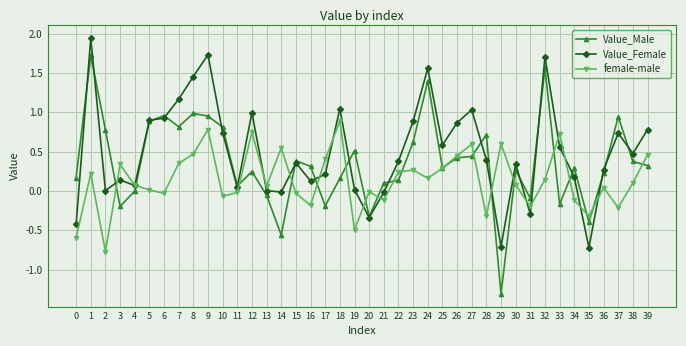

Which series has the widest spread of values?

Value_Male